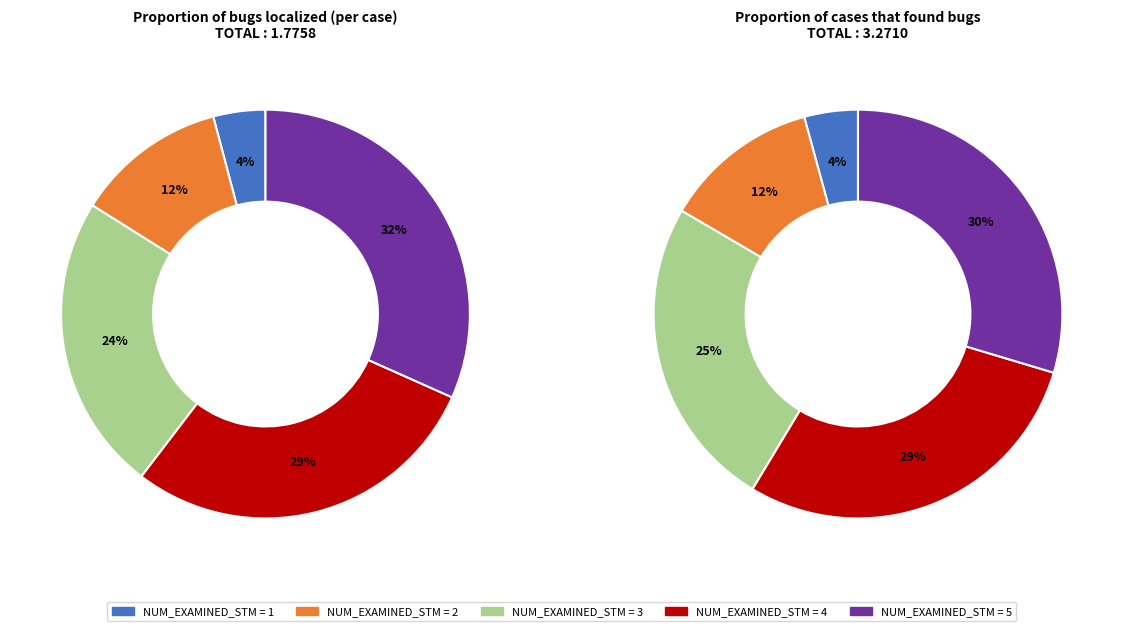

Is it true that 5 is 30% of the pie?

True